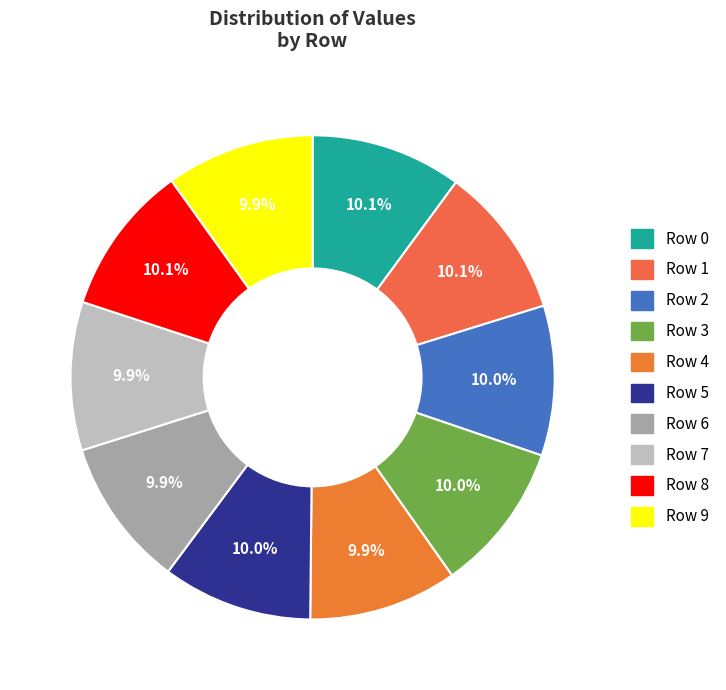

To the nearest percent, what portion does Row 9 represent?

10%